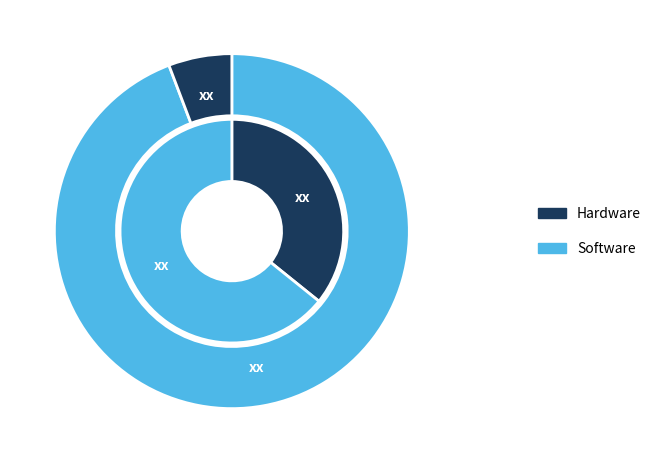

Is there a majority slice in this chart?

Yes